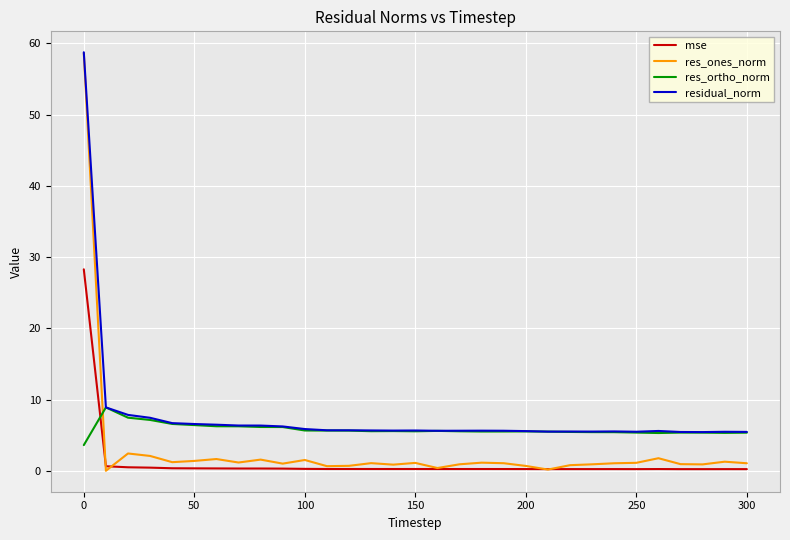

How many times do mse and res_ortho_norm cross each other?

1